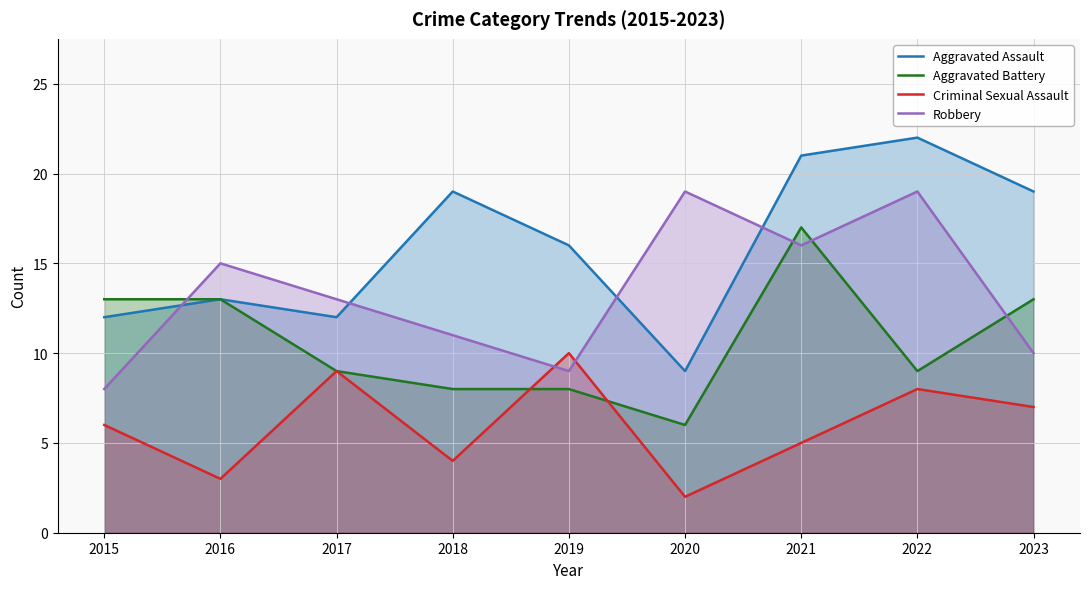

Reading right to left, transcribe all the data shown in this chart.

Aggravated Assault: 19	22	21	9	16	19	12	13	12
Aggravated Battery: 13	9	17	6	8	8	9	13	13
Criminal Sexual Assault: 7	8	5	2	10	4	9	3	6
Robbery: 10	19	16	19	9	11	13	15	8